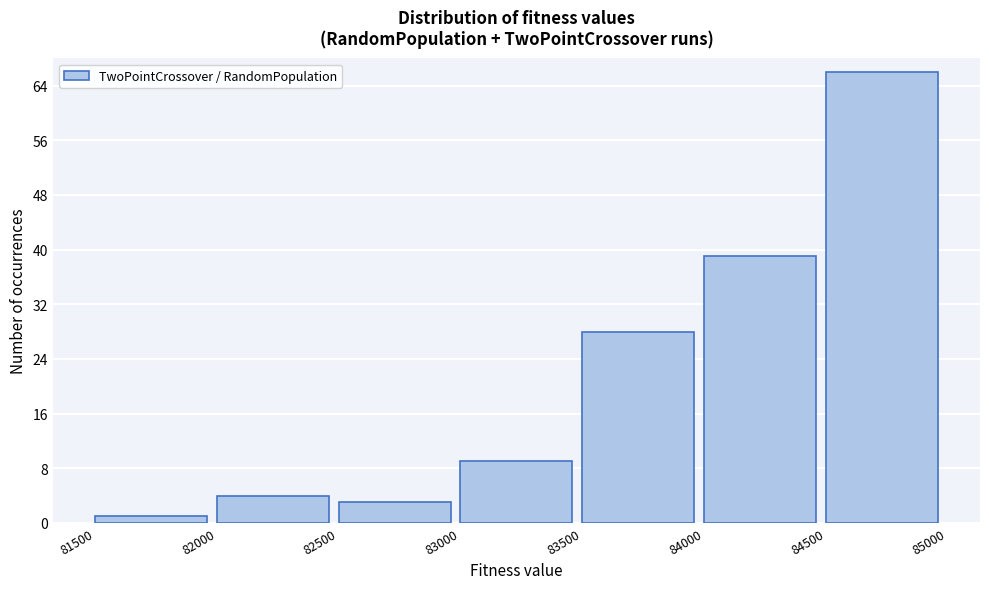

What is the height of the bar covering 82000 to 82500 on the x-axis? The values are not printed on the chart, so give them approximately, as read against the axis.

4